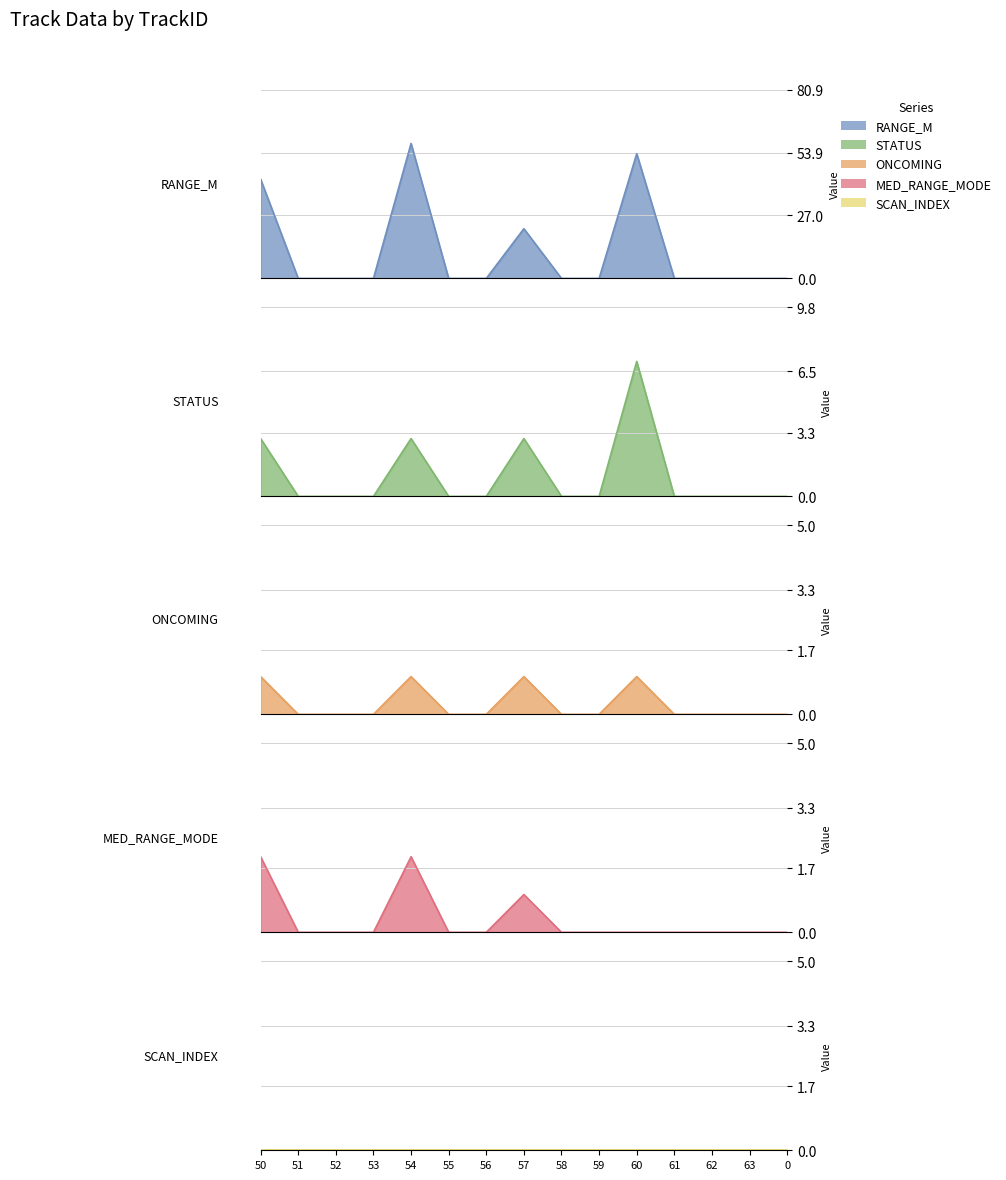

Does the chart have visible grid lines?

Yes